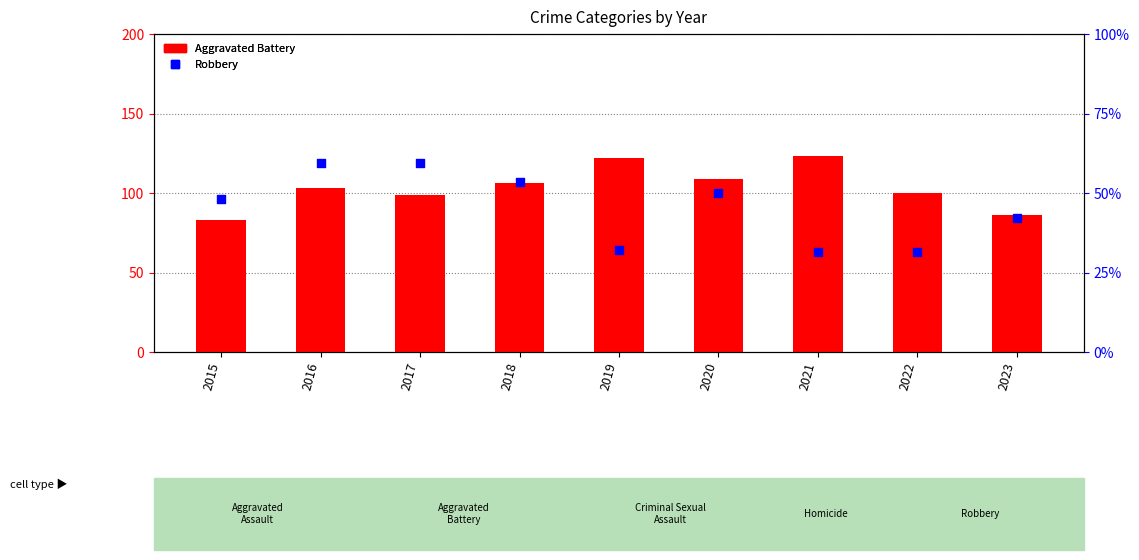

What are all the series names shown in the legend?

Aggravated Battery, Robbery